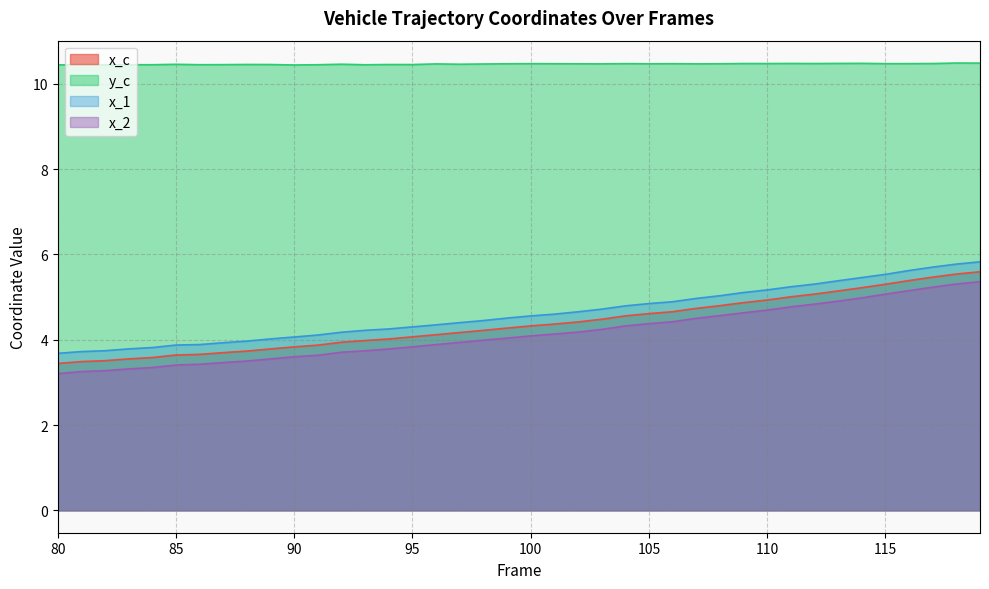

How many values in the x_2 series exceed 4?

21